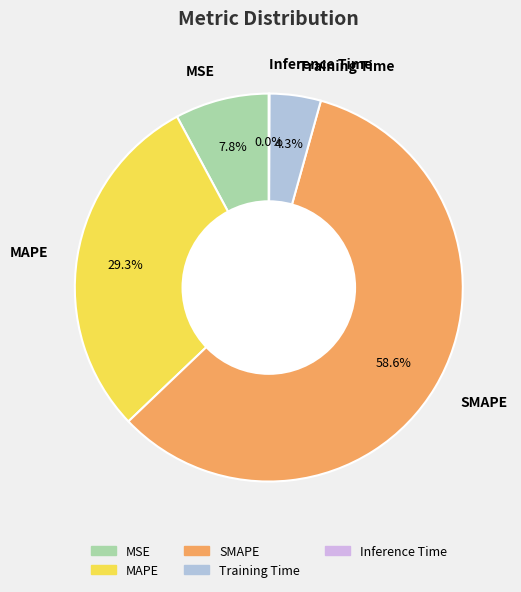

How much of the chart is everything except SMAPE?

41.4%